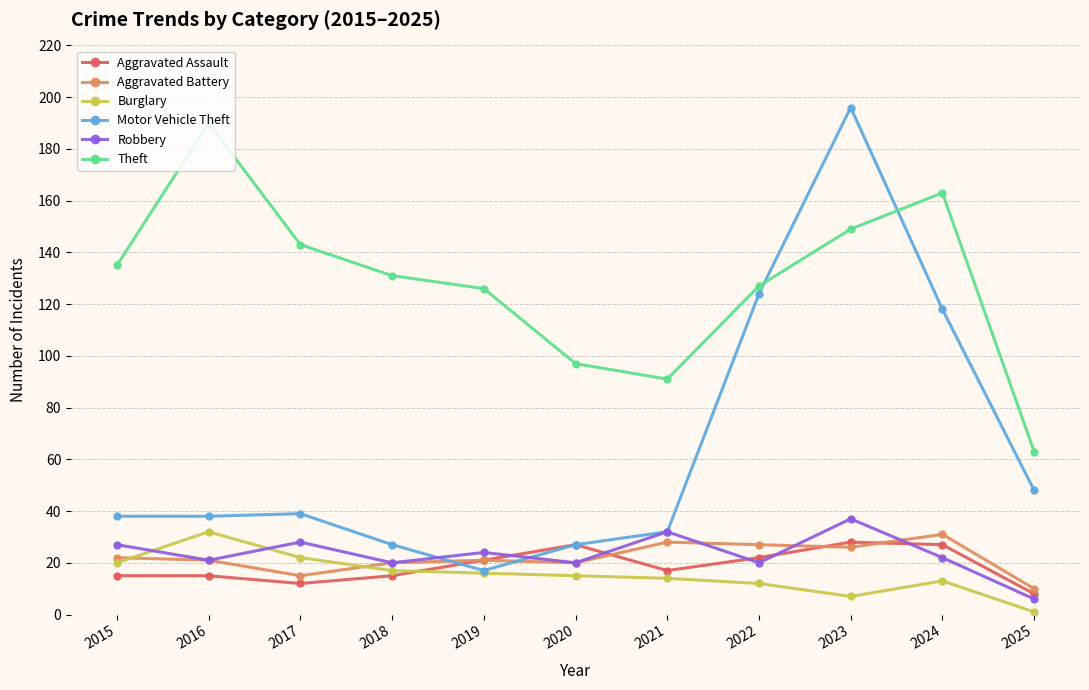

Which series has the largest total across all categories?

Theft